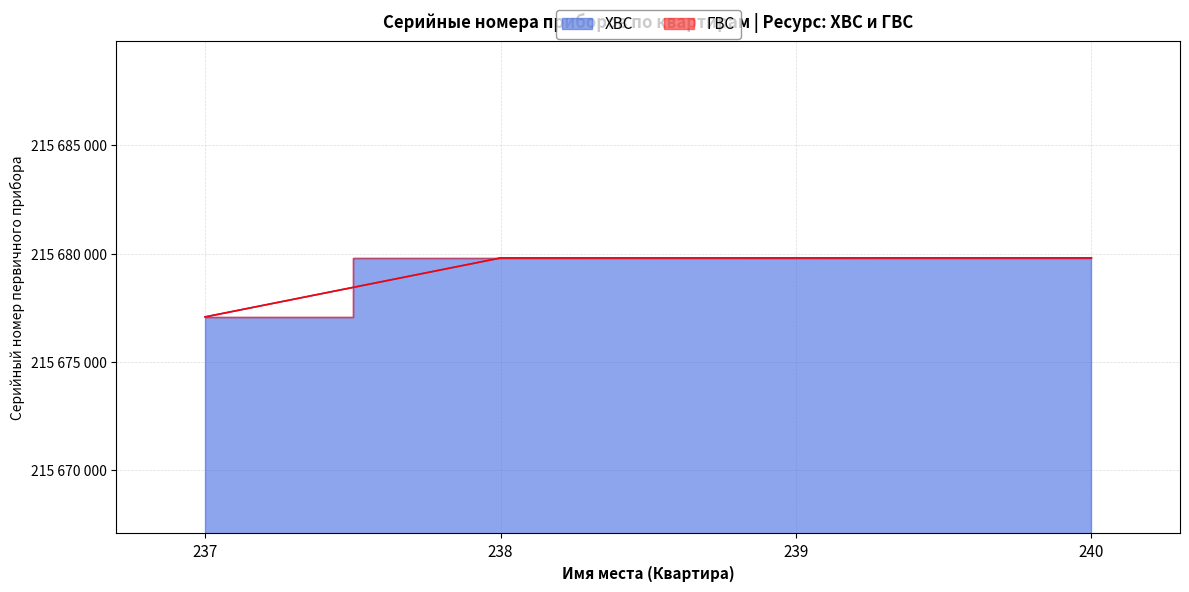

Reading left to right, list all the values displayed in this chart.

ХВС: 237=215677079	238=215679801	239=215679803	240=215679805
ГВС: 237=215677080	238=215679802	239=215679804	240=215679806